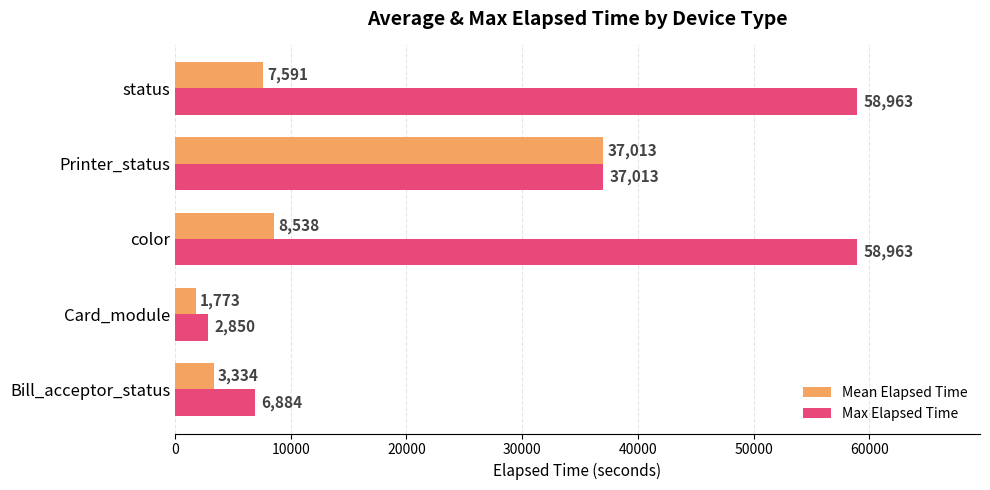

Rank the series by their average value, from highest to lowest.

Max Elapsed Time, Mean Elapsed Time